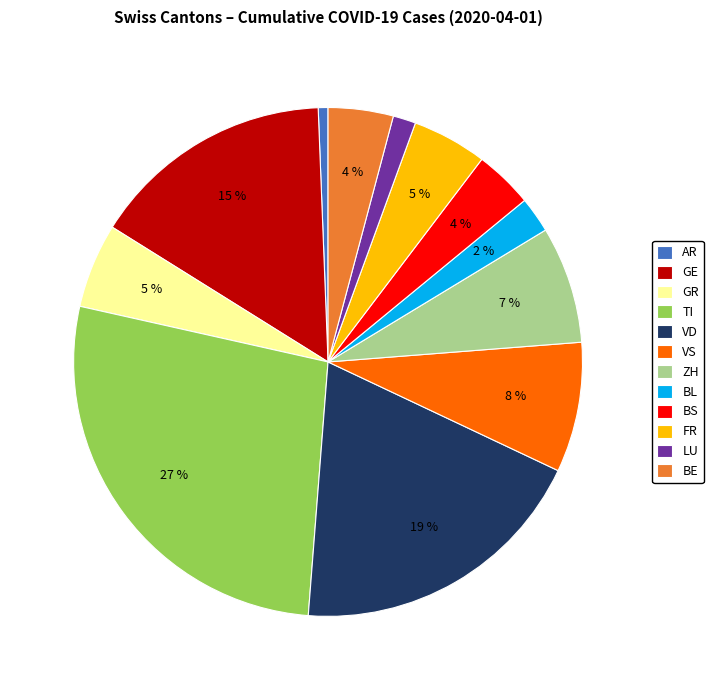

What percentage is the AR slice, to the nearest percent?

1%